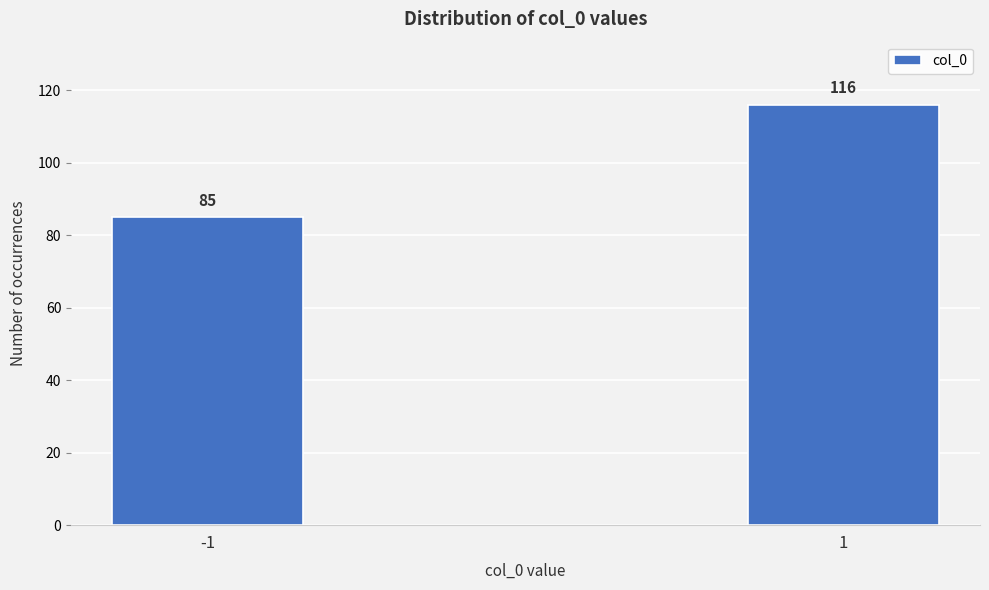

Reading right to left, extract all data points from this chart.

116	85